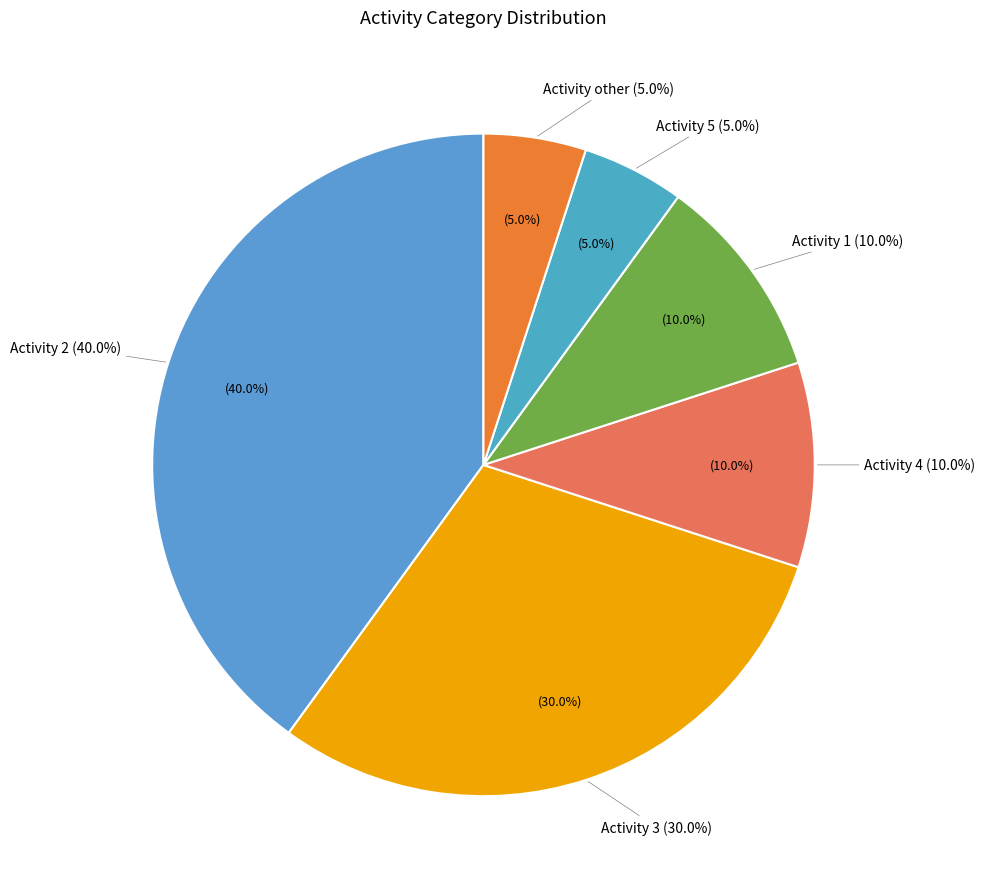

How many segments does this pie chart have?

6